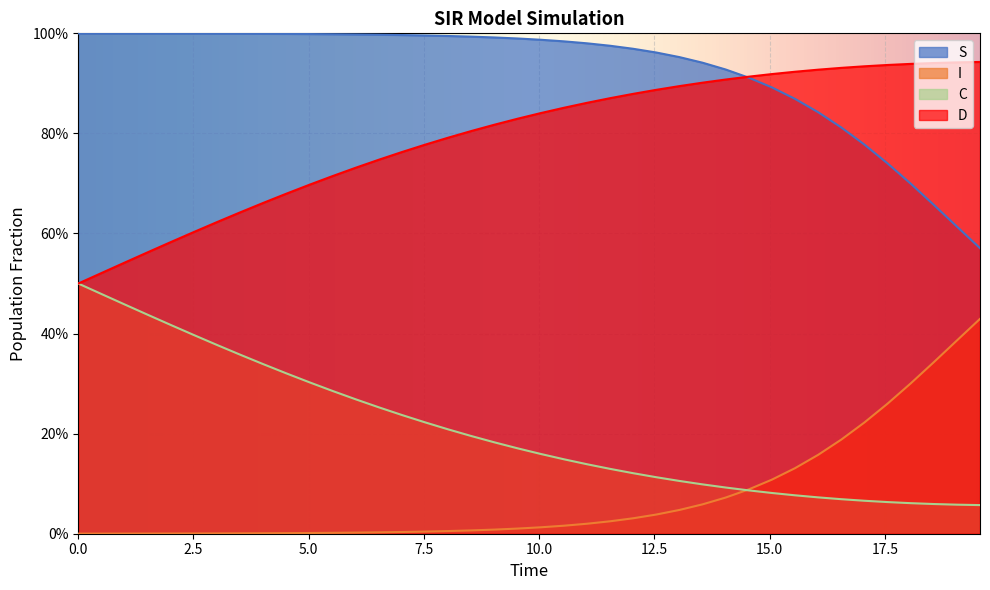

True or false: S has more than 1 interior local peaks.

False